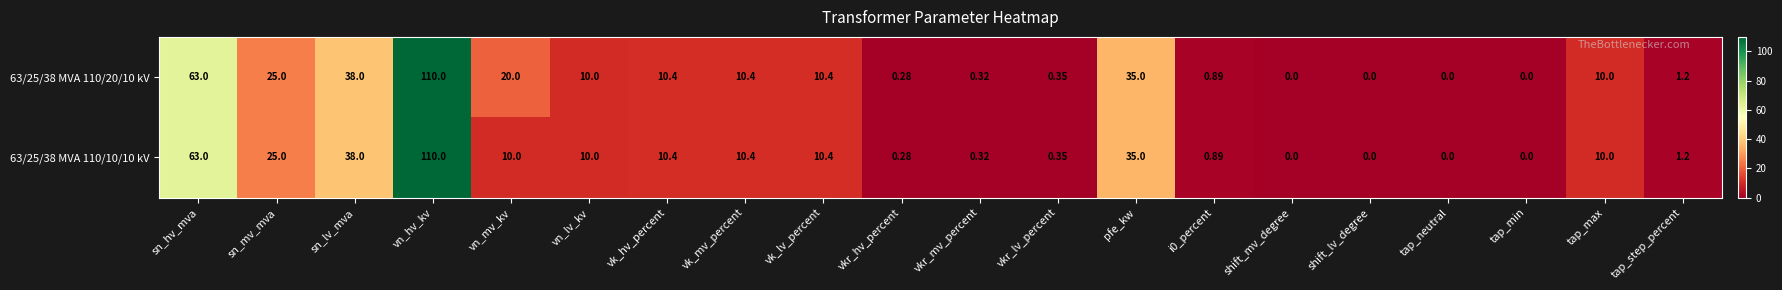

At how many categories does at least one series exceed 83?

1